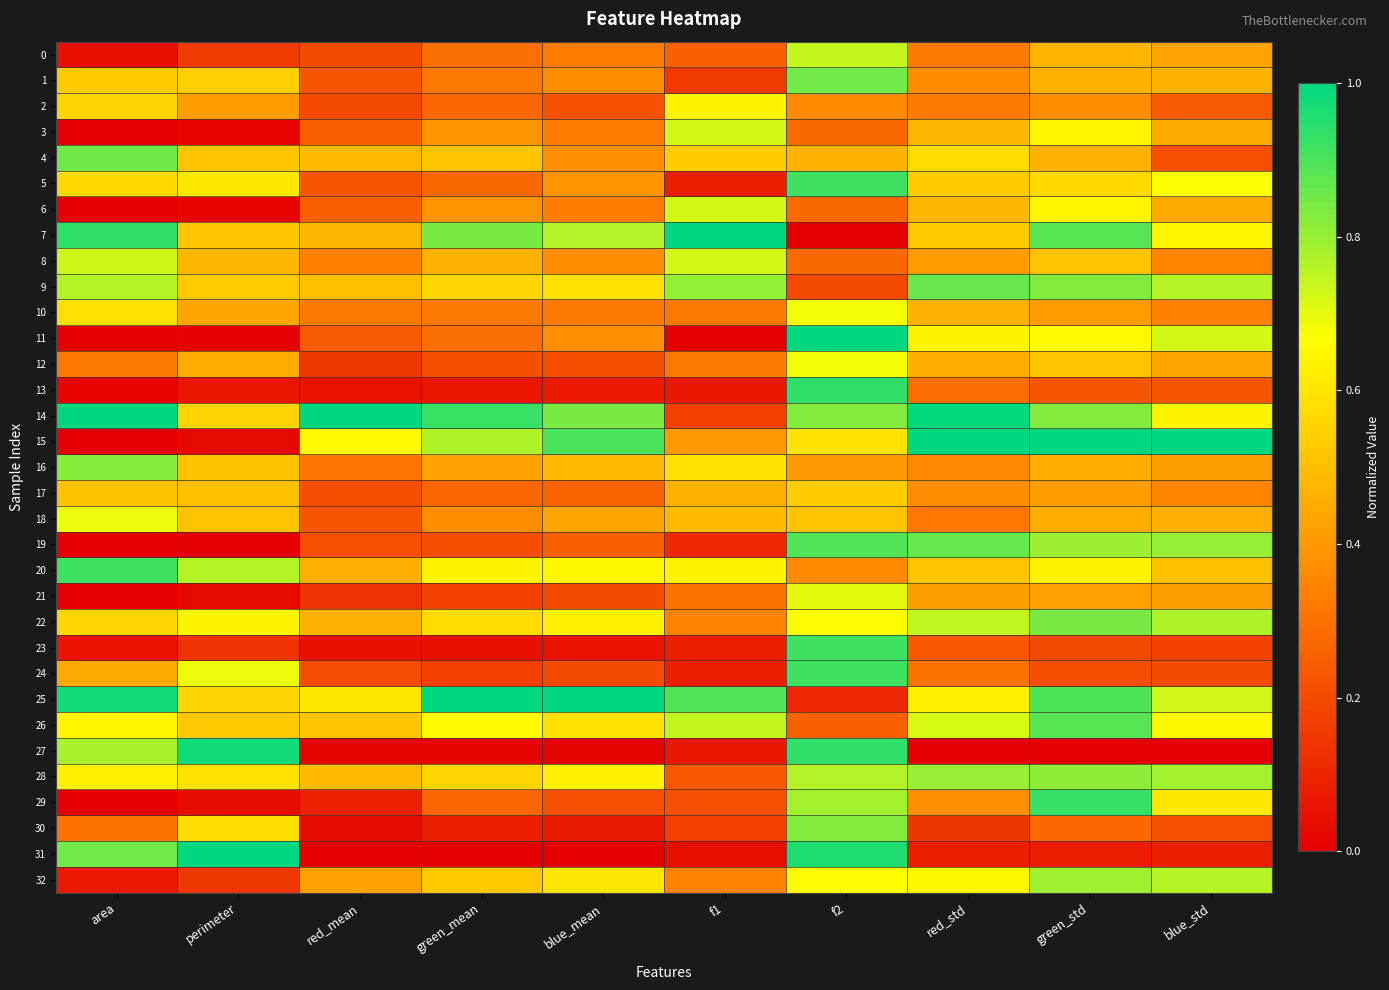

At which category is the sum across all series the highest?

f2